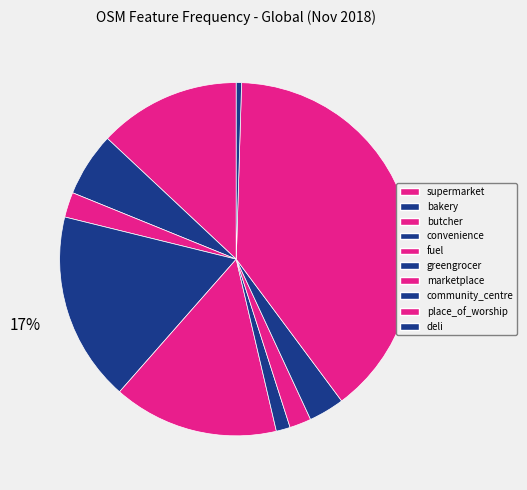

Rank the categories by value from highest to lowest.

place_of_worship, convenience, fuel, supermarket, bakery, community_centre, butcher, marketplace, greengrocer, deli